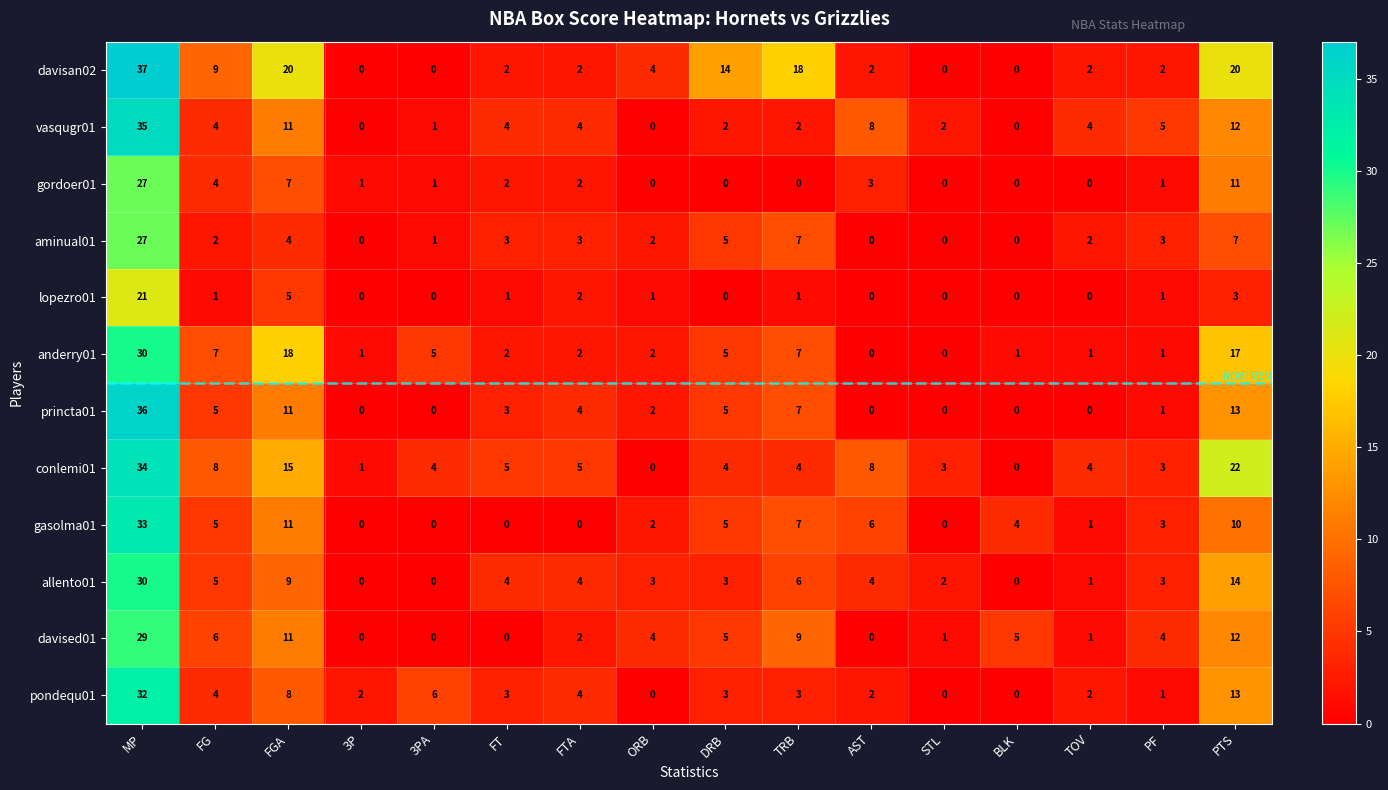

Between ORB and TRB, which series saw the biggest shift?

davisan02